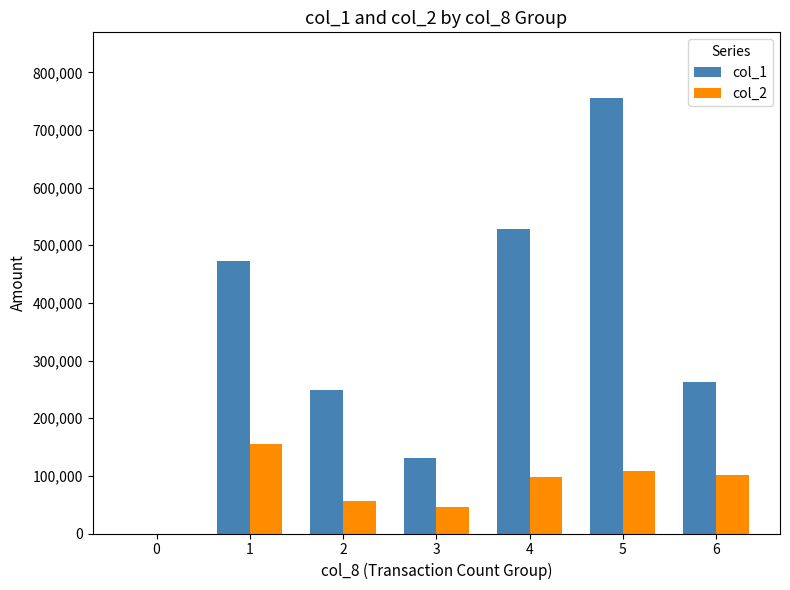

Reading left to right, what are all the values shown in this chart?

col_1: 0	472000	249000	131000	529000	756000	263000
col_2: 0	156060	56340	45900	97810	109110	101790